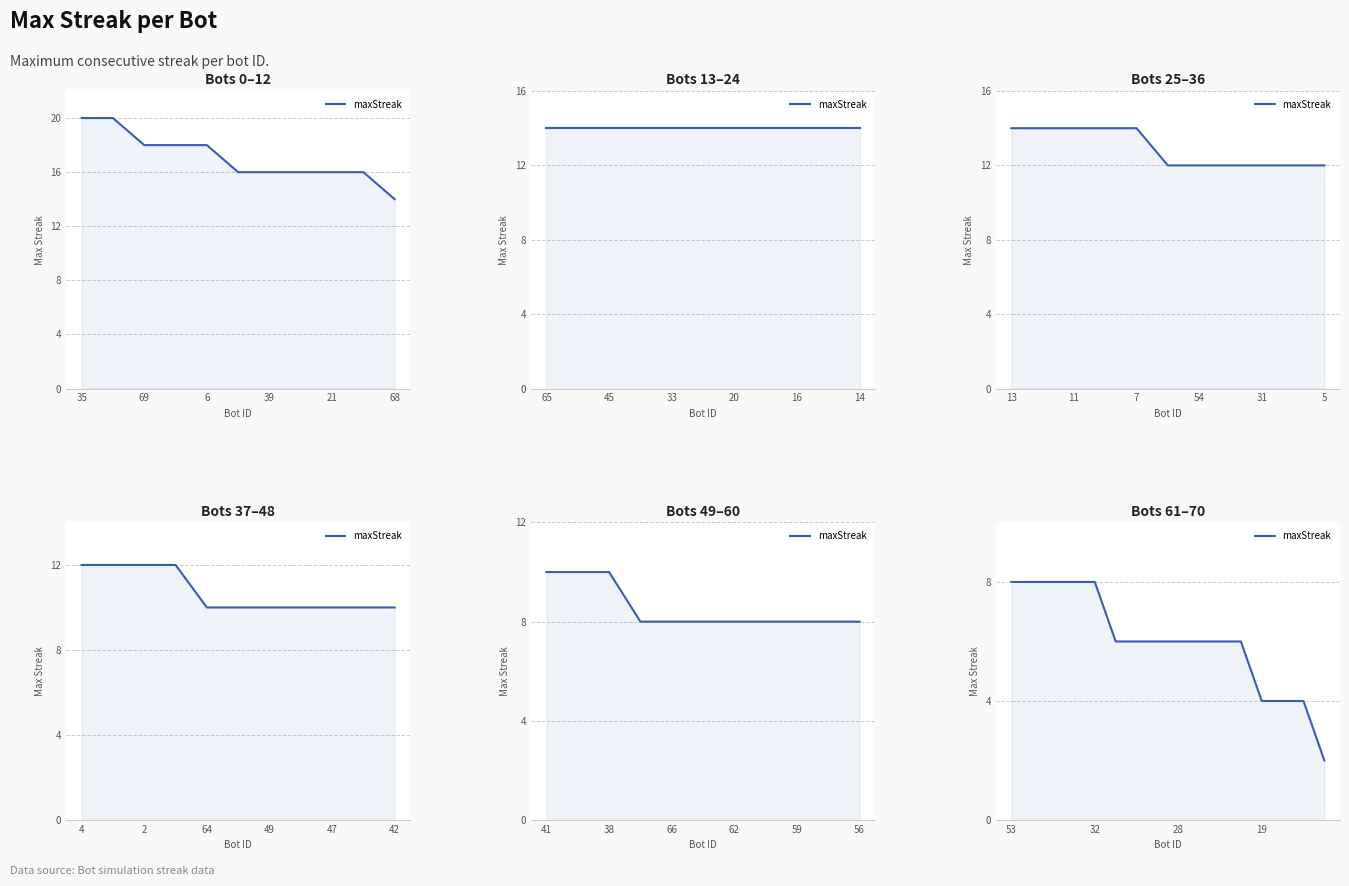

What is the value of the 15th point from the left?

4